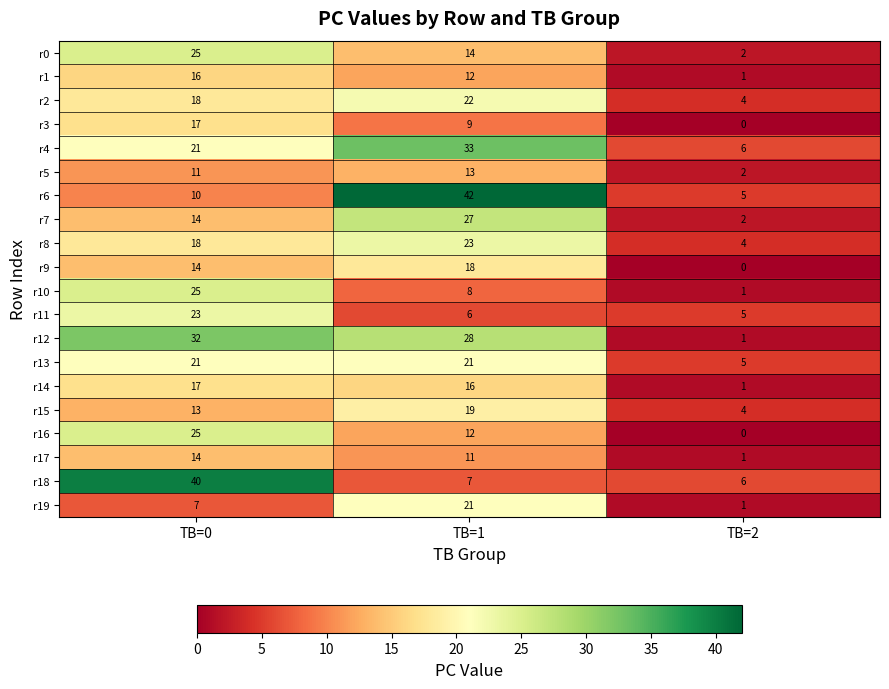

What is the difference between the maximum and minimum values in the r12 series?

31